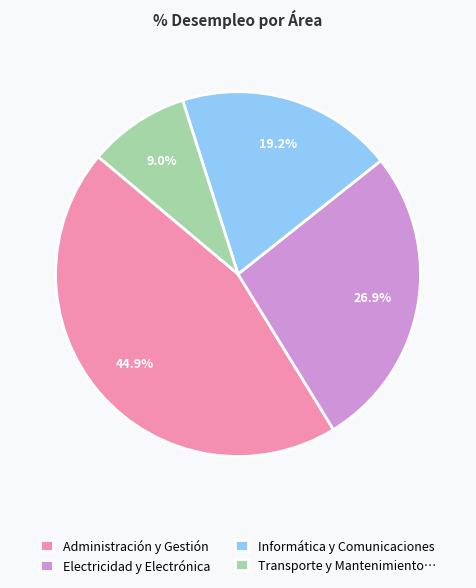

The Administración y Gestión slice represents 45% of the pie. True or false?

True